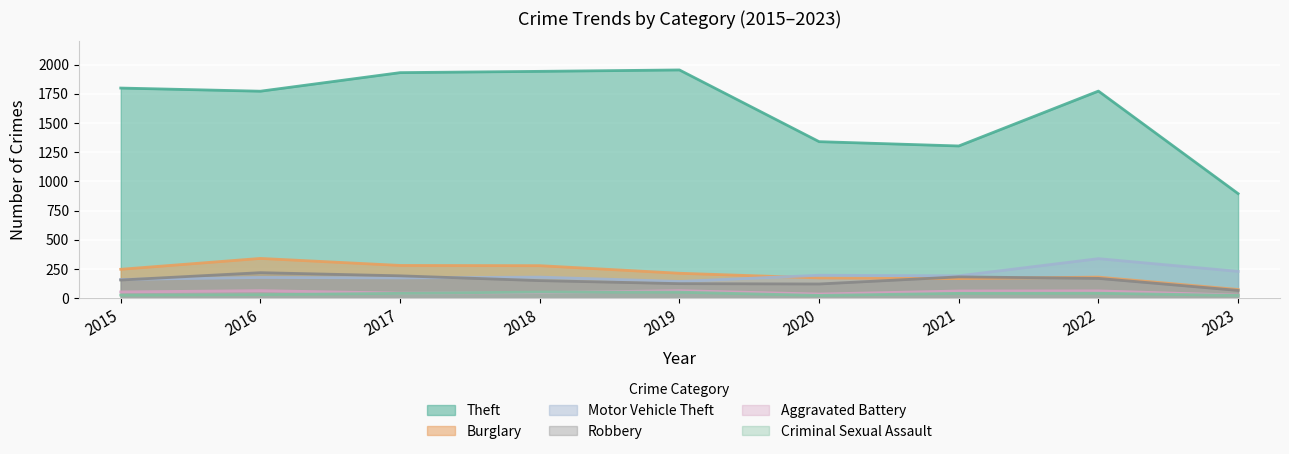

What is the value of the Burglary point at the 6th from the left?

173